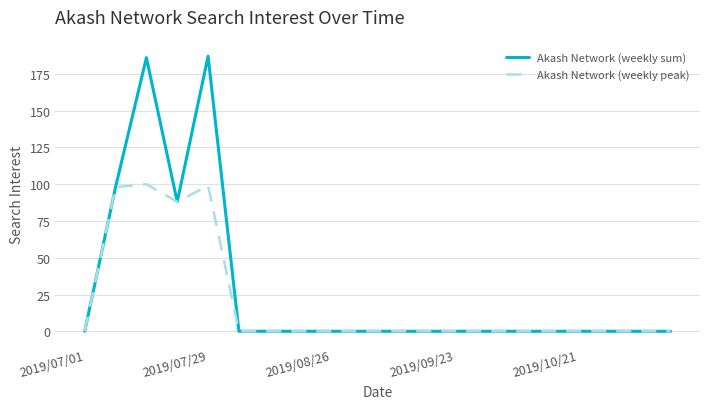

Which series has the largest total across all categories?

Akash Network (weekly sum)